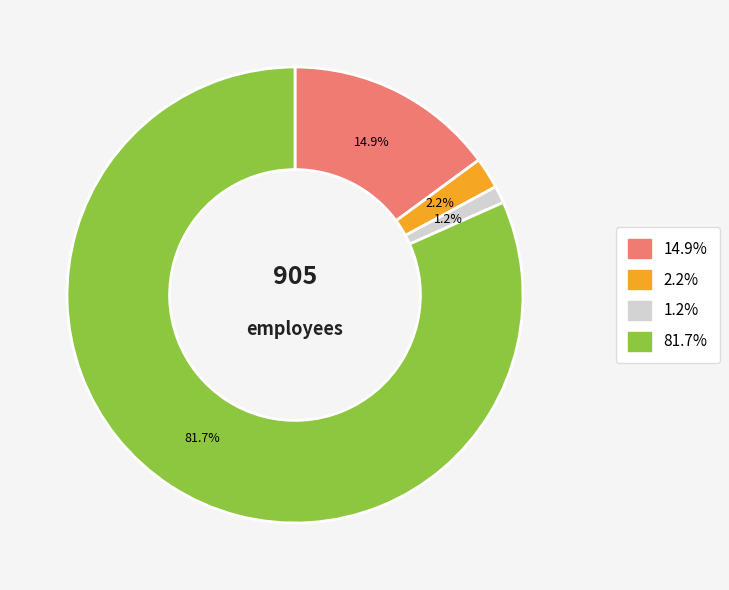

Is there any slice that represents more than half of the pie?

Yes